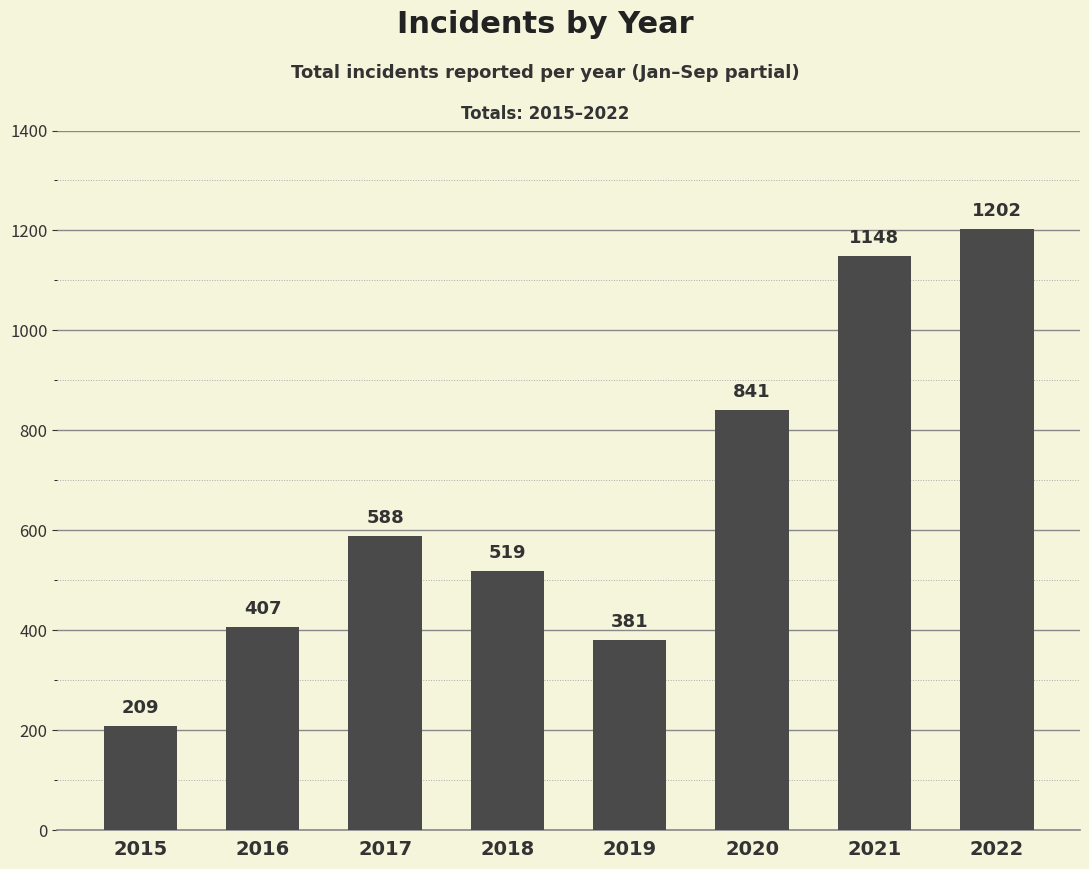

Approximately how many times larger is the value at 2022 compared to 2017?

2.0